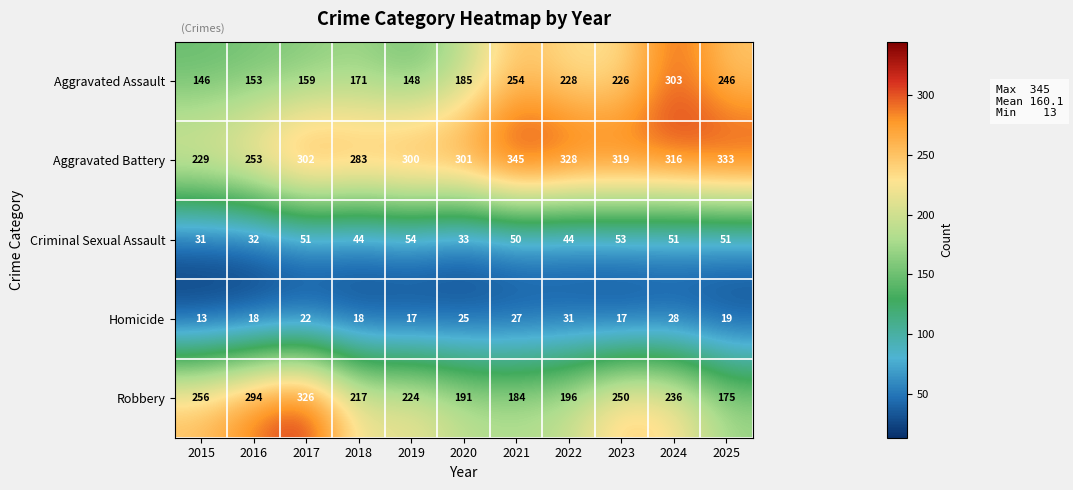

List the series in order of their peak value, lowest first.

Homicide, Criminal Sexual Assault, Aggravated Assault, Robbery, Aggravated Battery